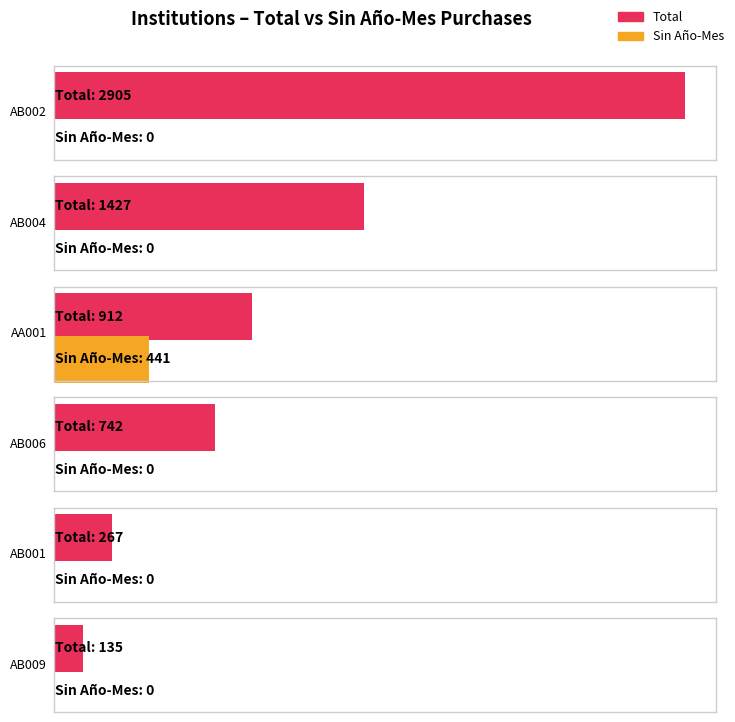

What is the greatest value displayed?

2905